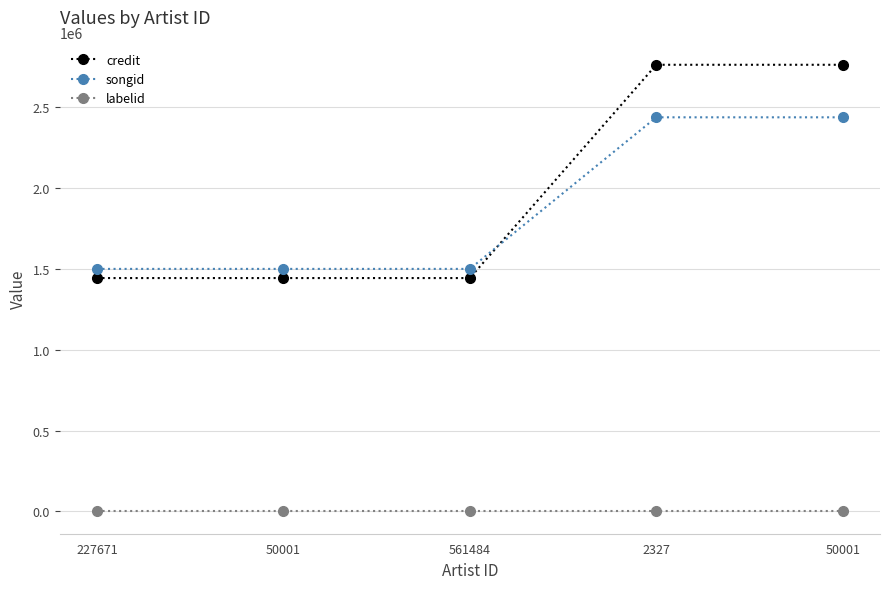

True or false: songid and labelid cross at least once.

False